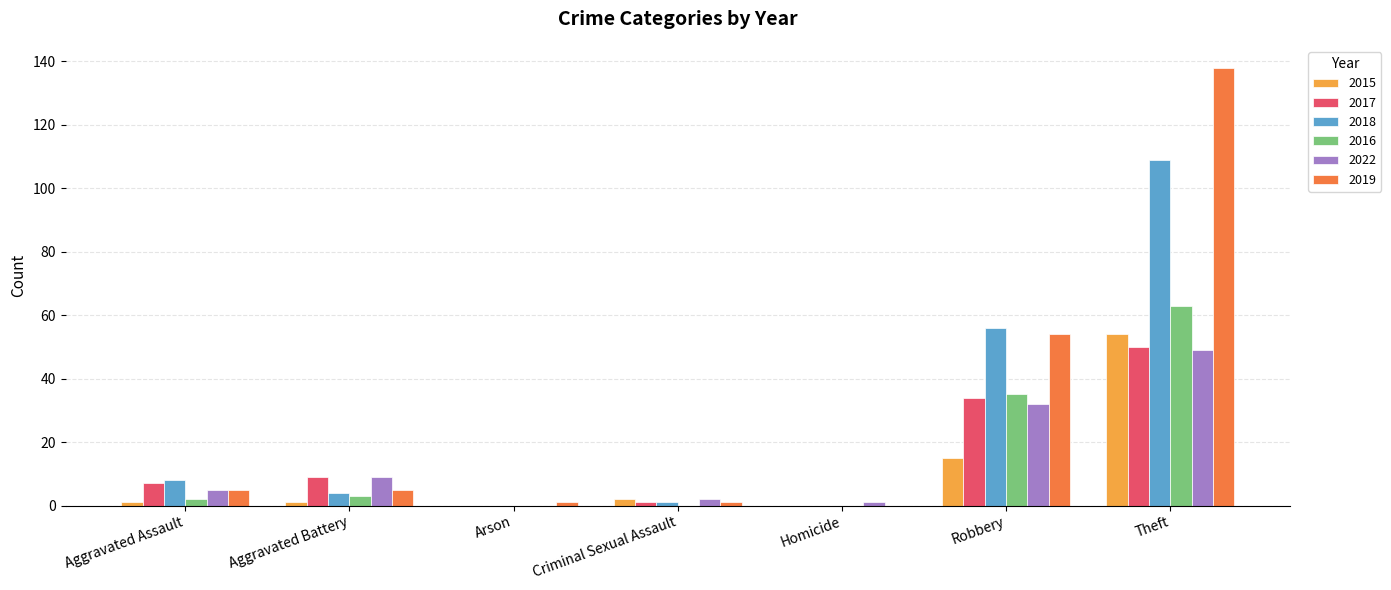

Is the value of 2019 at Robbery greater than the value of 2015 at Homicide?

Yes